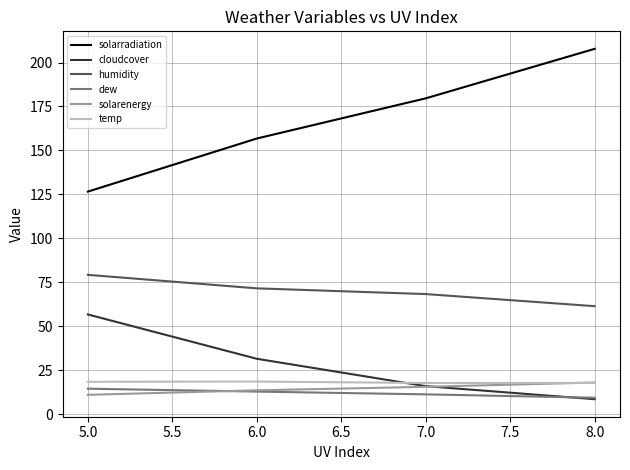

Rank the categories by solarenergy value from highest to lowest.

8.0, 7.0, 6.0, 5.0